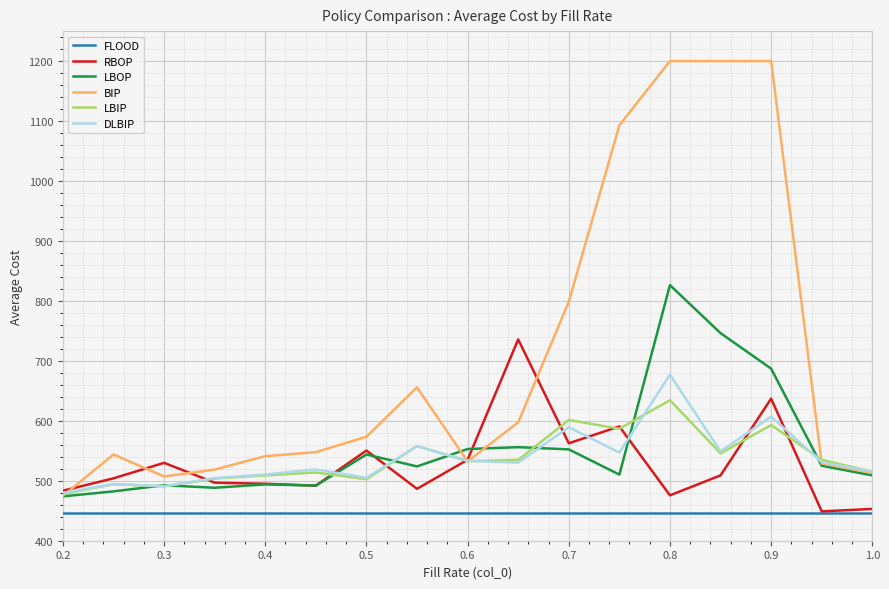

What are all the series names shown in the legend?

FLOOD, RBOP, LBOP, BIP, LBIP, DLBIP